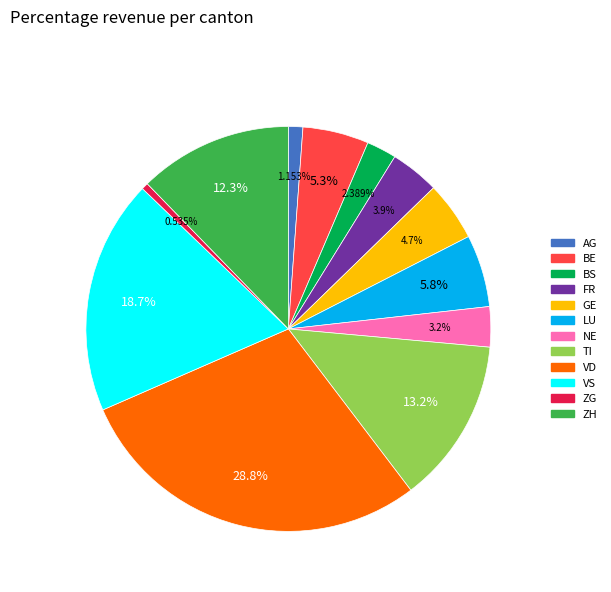

Does any single category account for the majority?

No